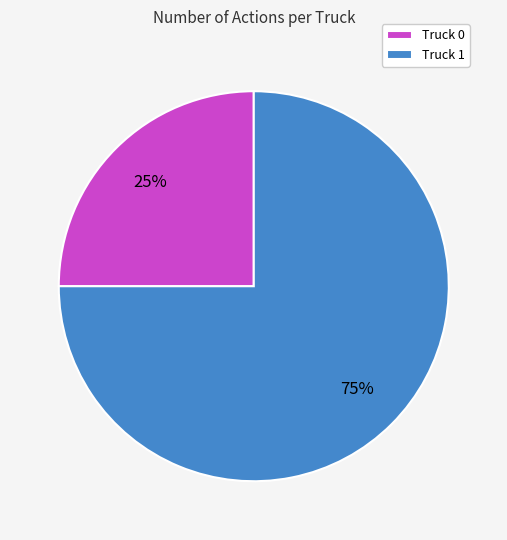

Between Truck 0 and Truck 1, which is larger?

Truck 1